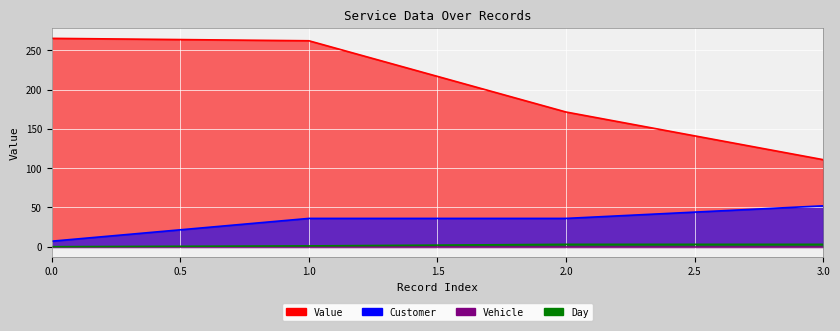

What is the sum of all Day values?

7.0